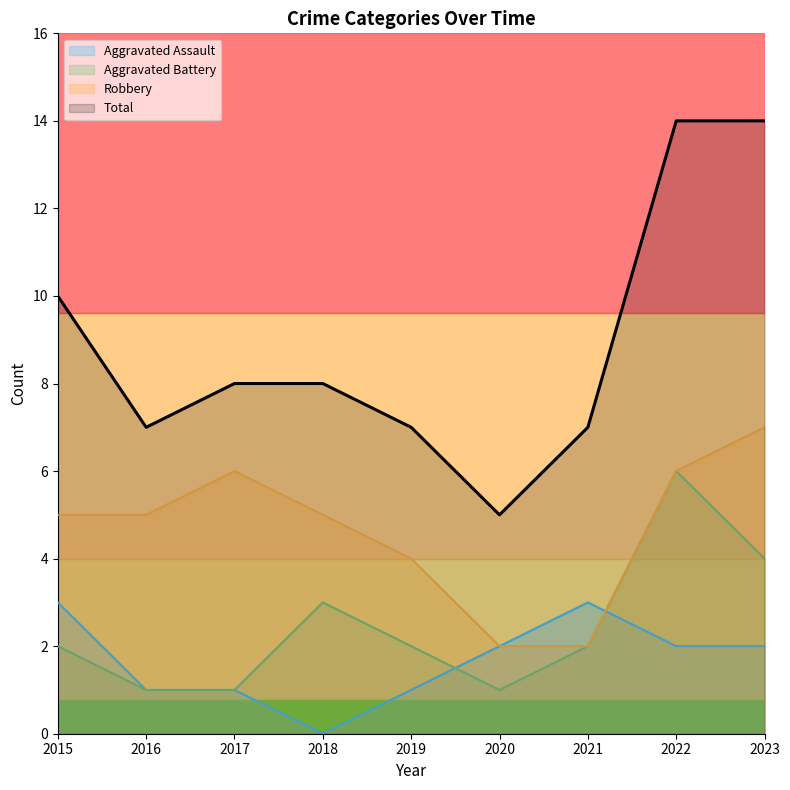

What is the average value of the Robbery series?

5